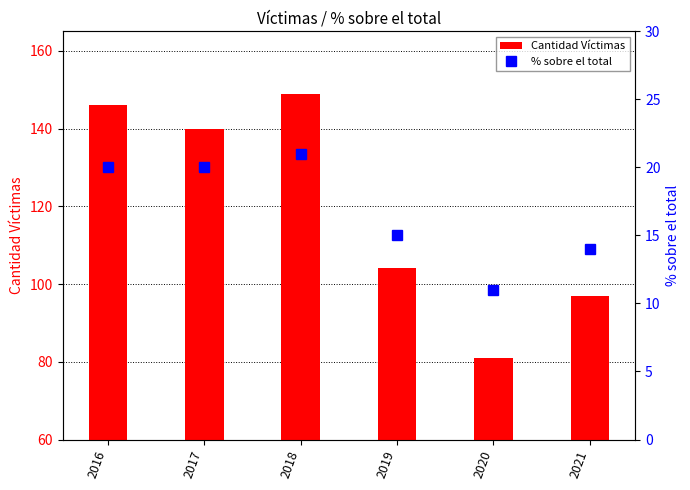

What are all the series names shown in the legend?

Cantidad Víctimas, % sobre el total